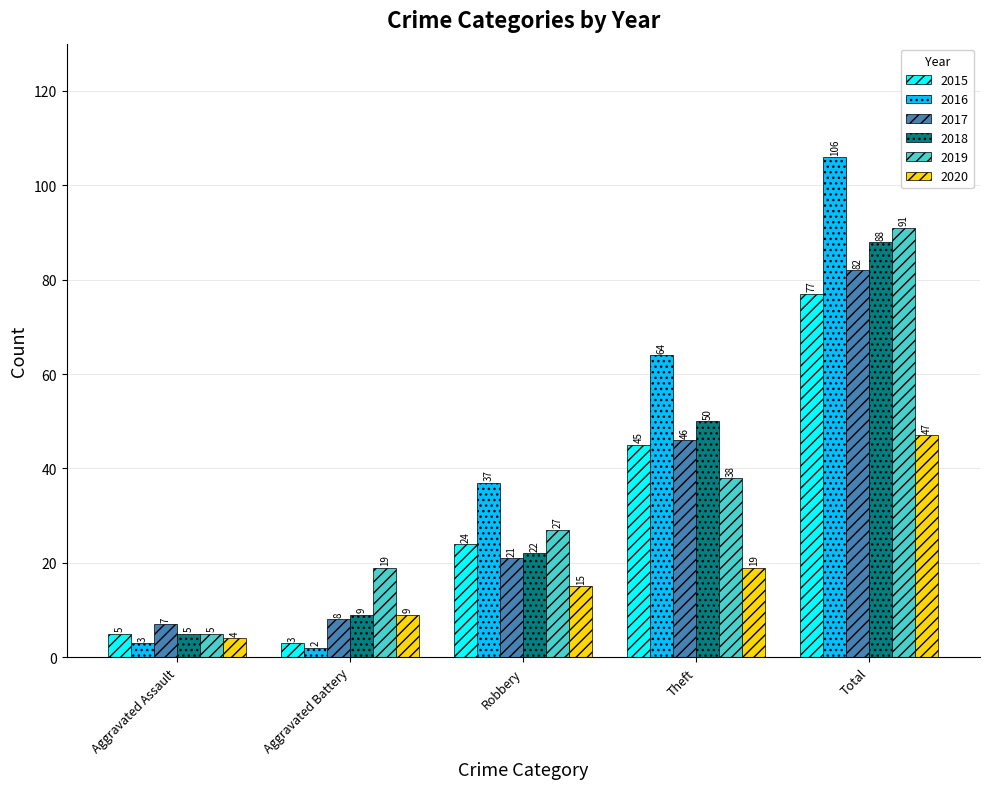

Read the 2016 value at Total.

106